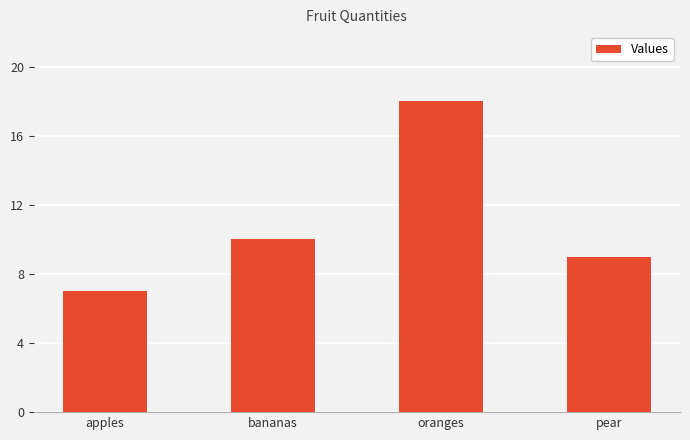

What is the difference between the values at bananas and apples?

3